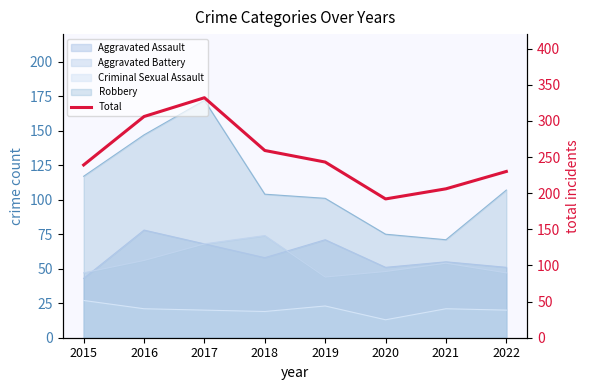

Which category has the lowest value across all series?

2020